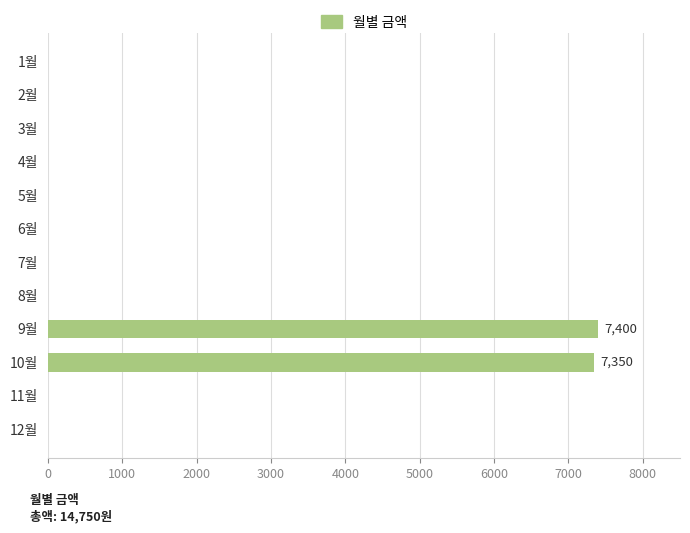

How many values exceed 0?

2